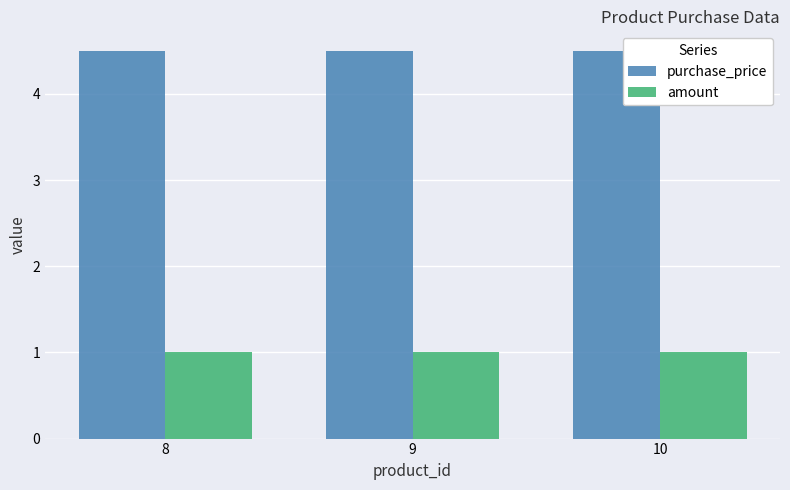

What is the value of the purchase_price bar at the 2nd from the left?

4.5